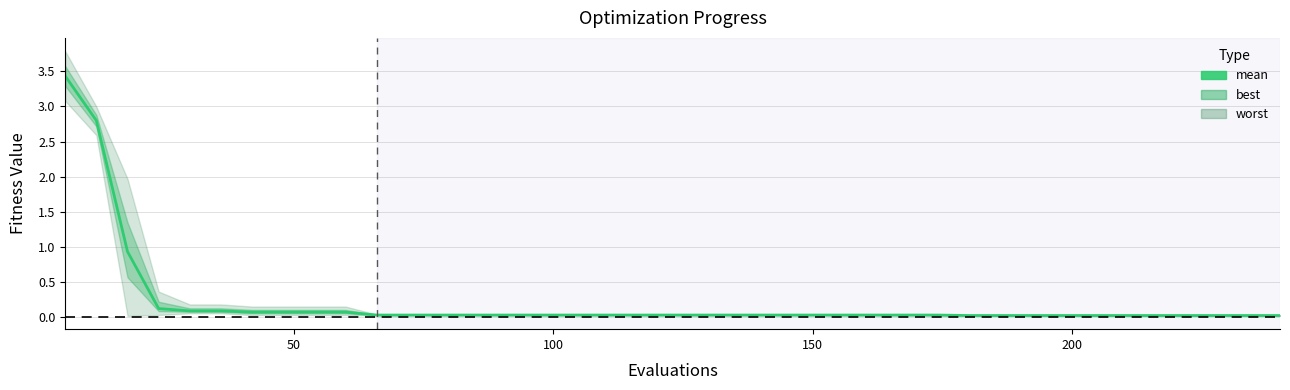

What is the difference between the maximum and minimum values?

3.4